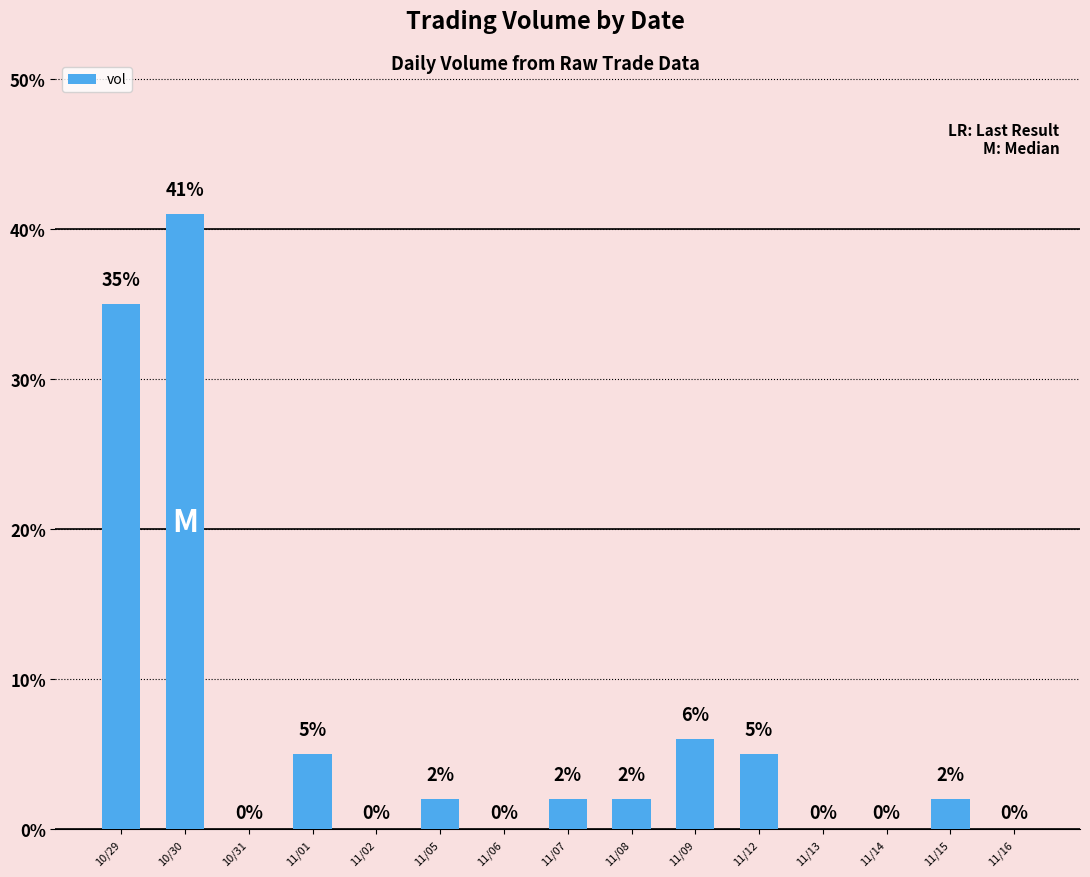

What is the greatest value displayed?

41